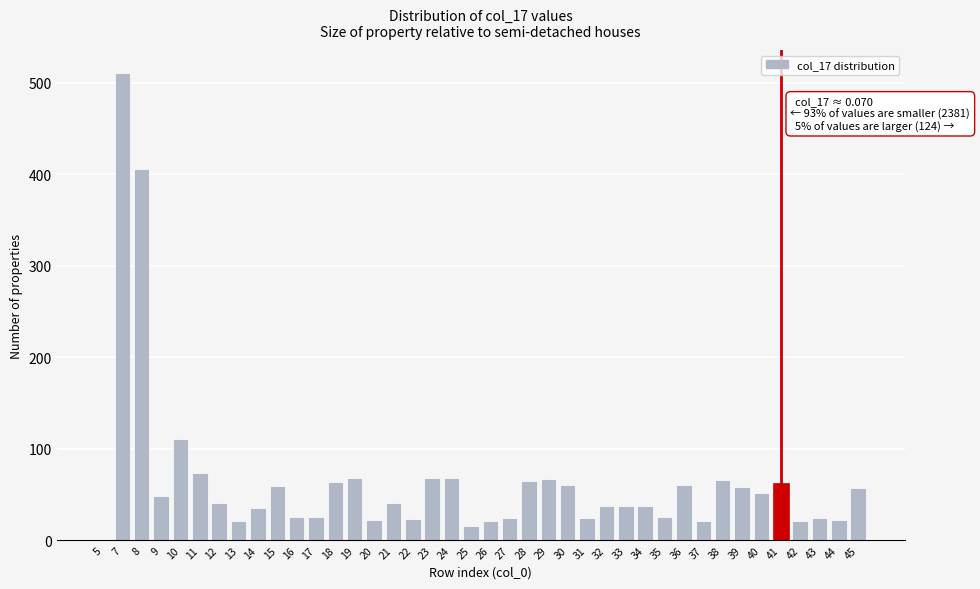

What is the change in value from 13 to 23?

+47.0